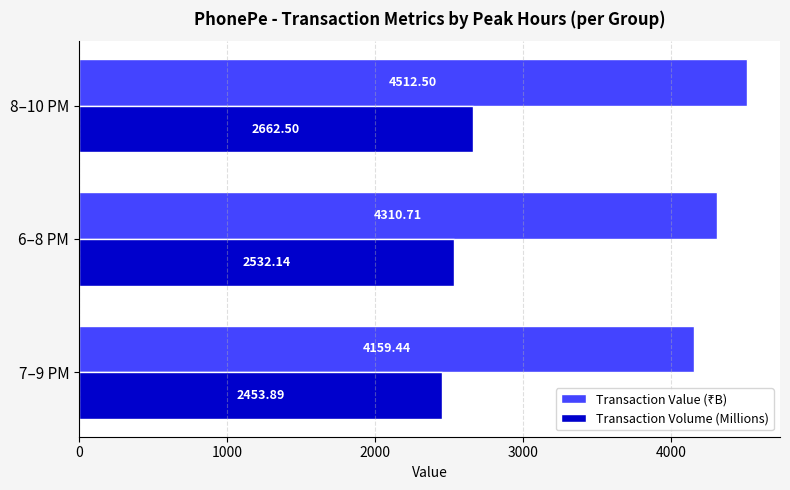

What is the sum of the Transaction Volume (Millions) values at 7–9 PM and 8–10 PM?

5116.4